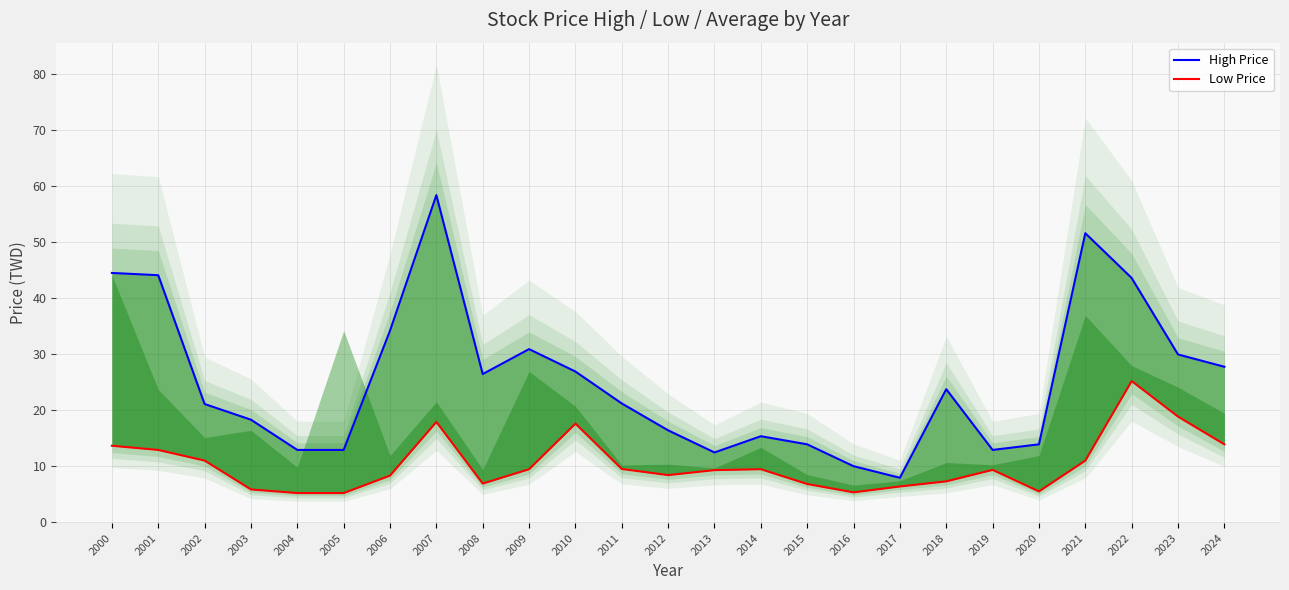

Reading left to right, list all the values displayed in this chart.

High Price: 2000=44.4	2001=44.0	2002=21.0	2003=18.2	2004=12.8	2005=12.8	2006=34.1	2007=58.3	2008=26.4	2009=30.8	2010=26.8	2011=21.1	2012=16.3	2013=12.3	2014=15.2	2015=13.8	2016=9.9	2017=7.8	2018=23.6	2019=12.8	2020=13.8	2021=51.5	2022=43.5	2023=29.9	2024=27.6
Low Price: 2000=13.6	2001=12.8	2002=10.9	2003=5.8	2004=5.1	2005=5.1	2006=8.2	2007=17.8	2008=6.8	2009=9.4	2010=17.5	2011=9.4	2012=8.3	2013=9.2	2014=9.4	2015=6.7	2016=5.2	2017=6.3	2018=7.2	2019=9.2	2020=5.4	2021=10.9	2022=25.1	2023=18.8	2024=13.8